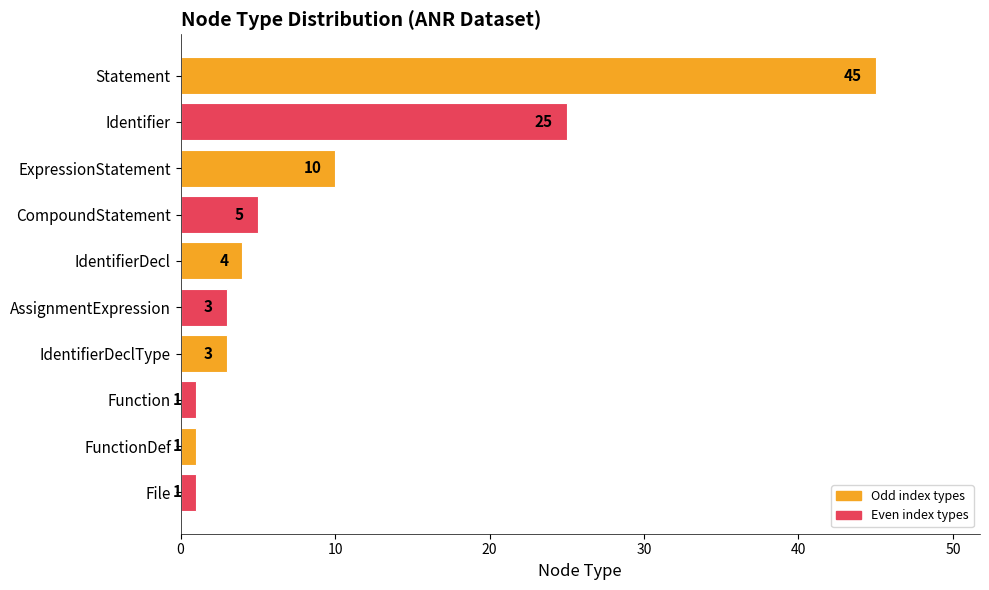

The chart shows a value of 1 at File. True or false?

True